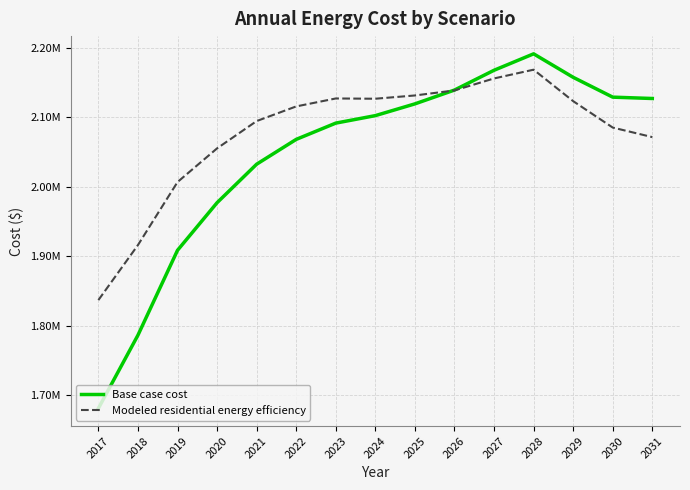

What is the highest value of the Base case cost series?

2191270.5